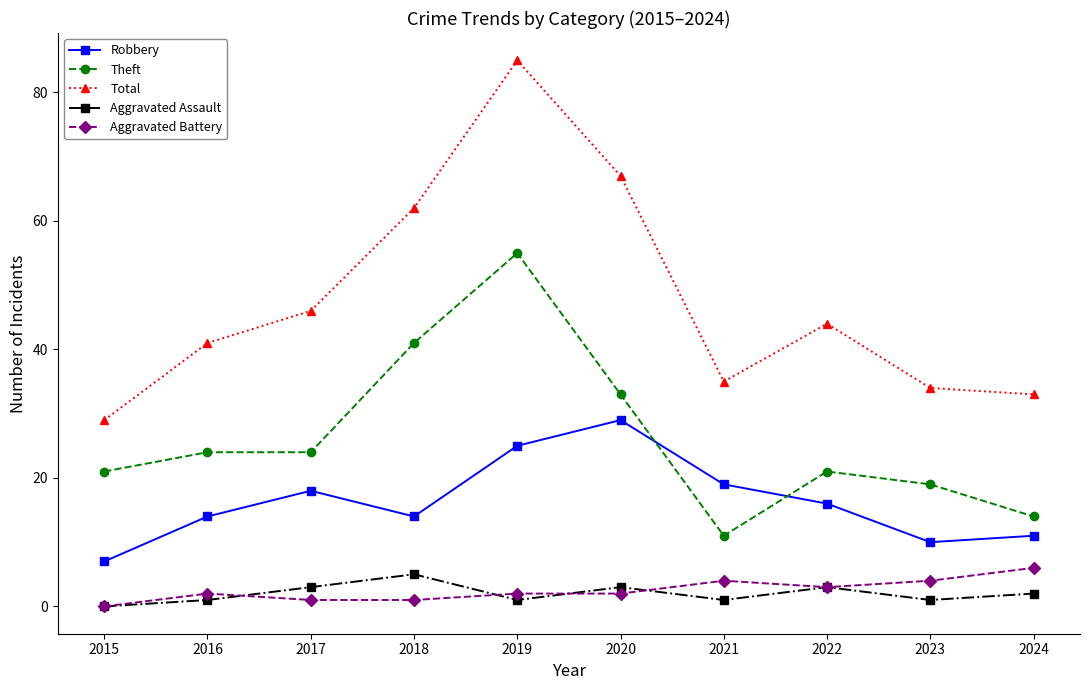

Is it true that Theft equals 7 at 2017?

False